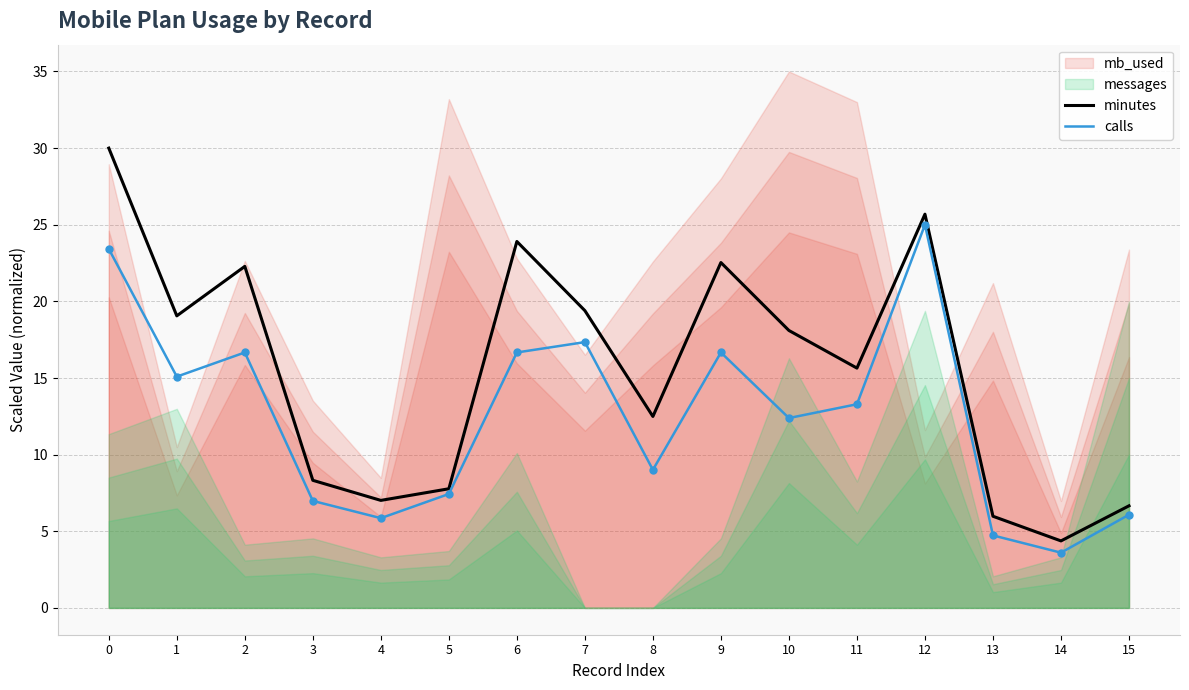

Which category has the highest value in the calls series?

12